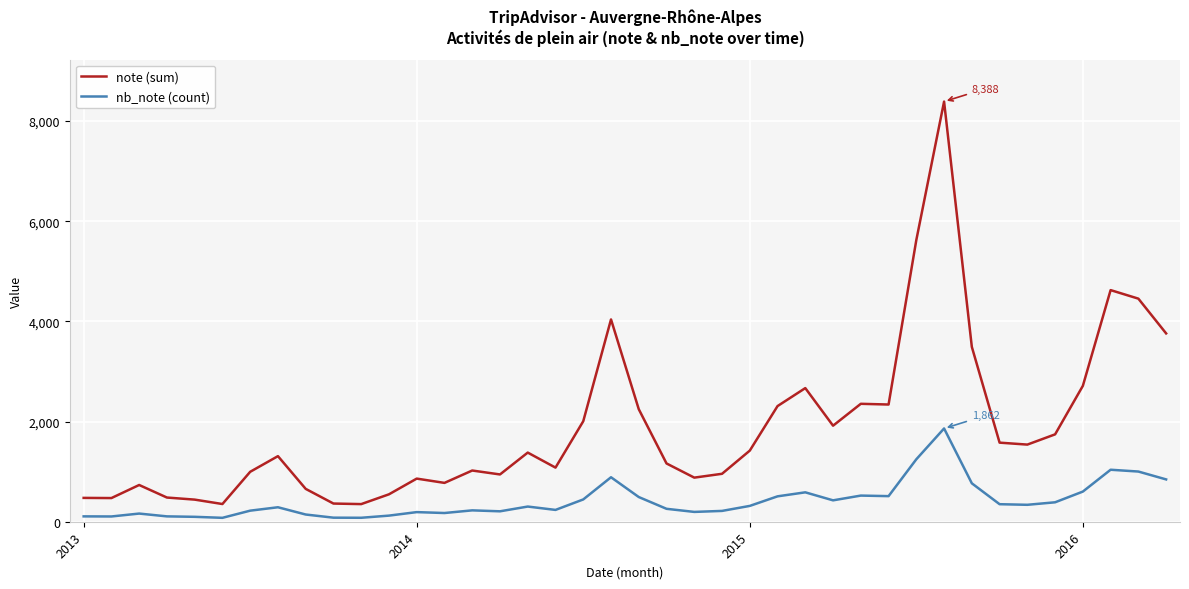

Which series has the largest range (max minus min)?

note (sum)